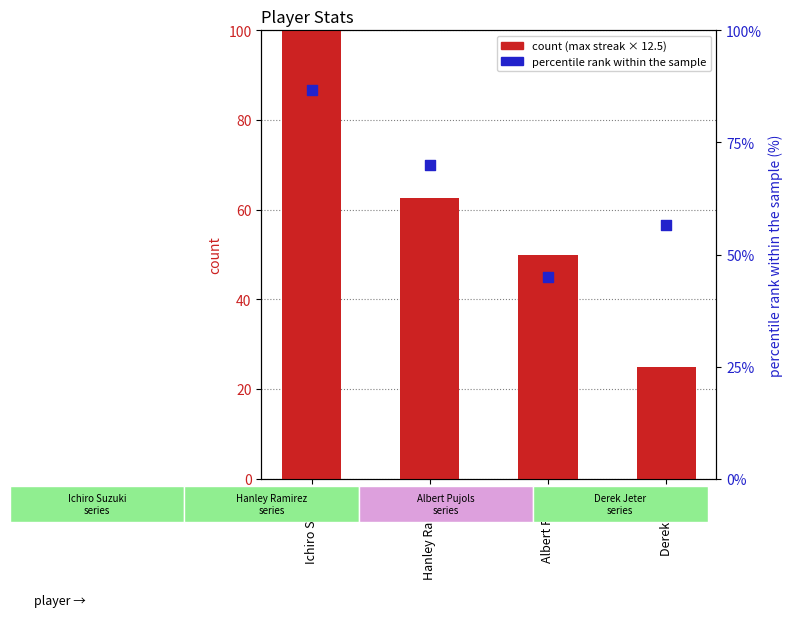

Which series reaches the minimum Y coordinate?

count (max streak scaled)